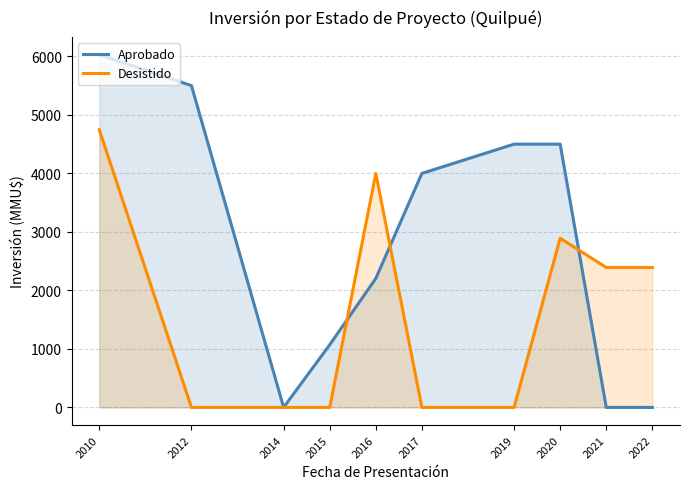

List the series in order of their overall mean, highest first.

Aprobado, Desistido